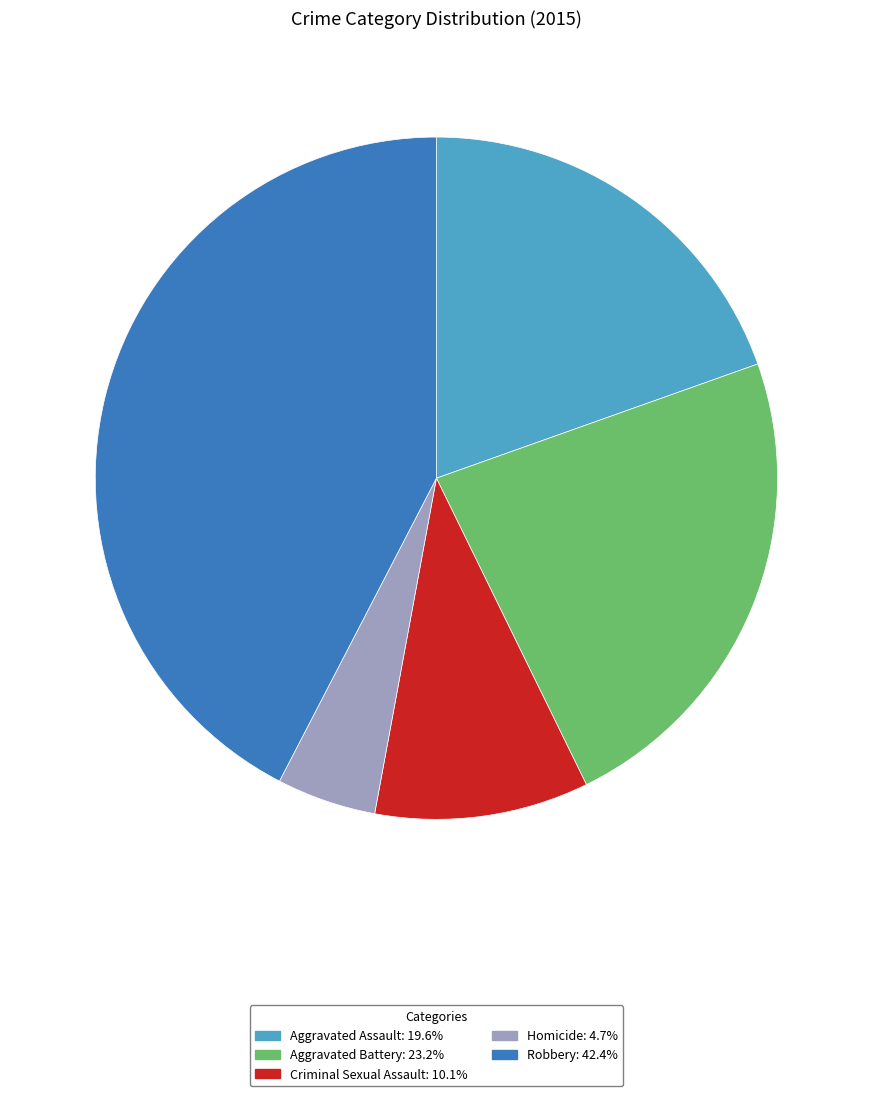

Rank the categories by value from highest to lowest.

Robbery, Aggravated Battery, Aggravated Assault, Criminal Sexual Assault, Homicide